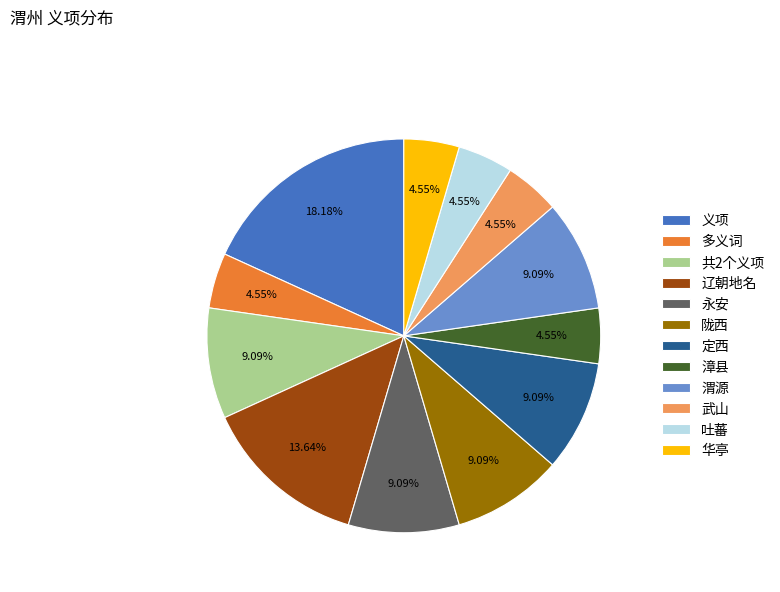

Does 义项 represent more than half of the total?

No